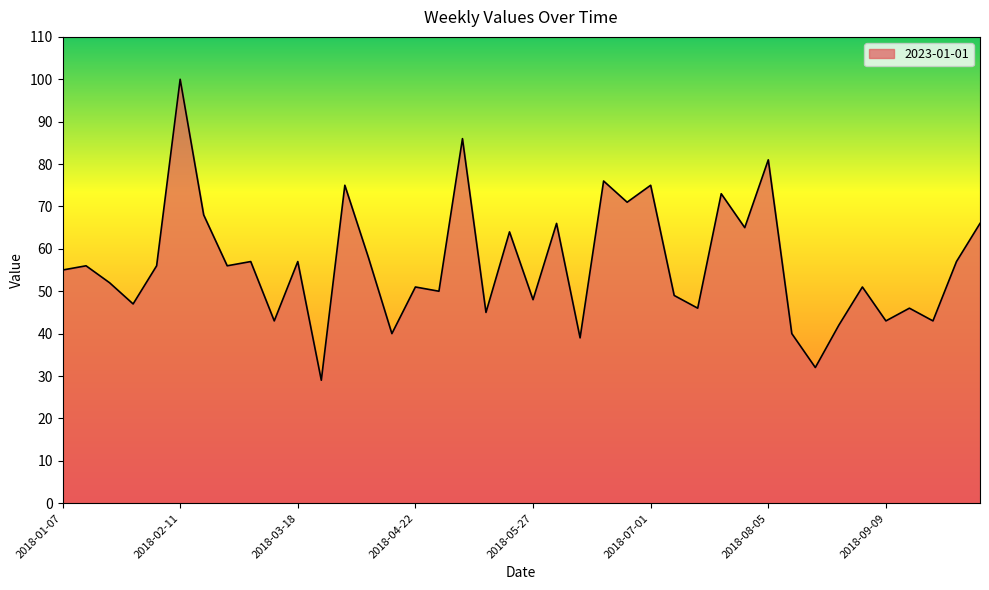

What is the difference between the maximum and minimum values?

71